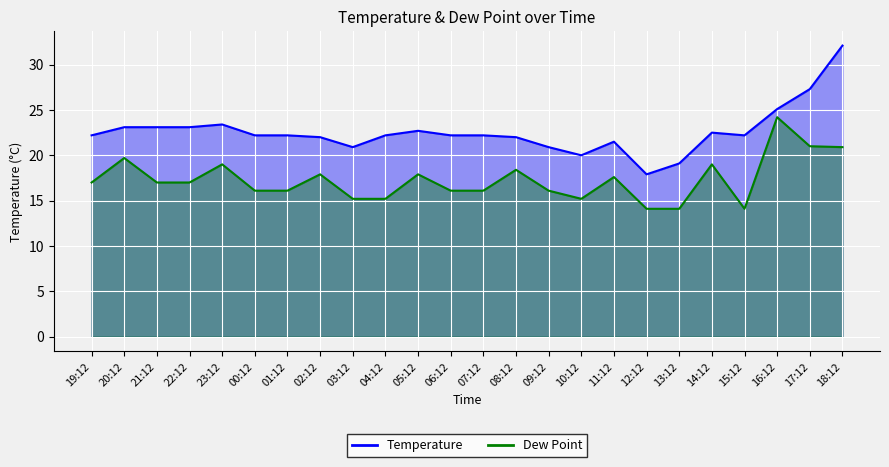

What is the total value across all series at 09:12?

37.0